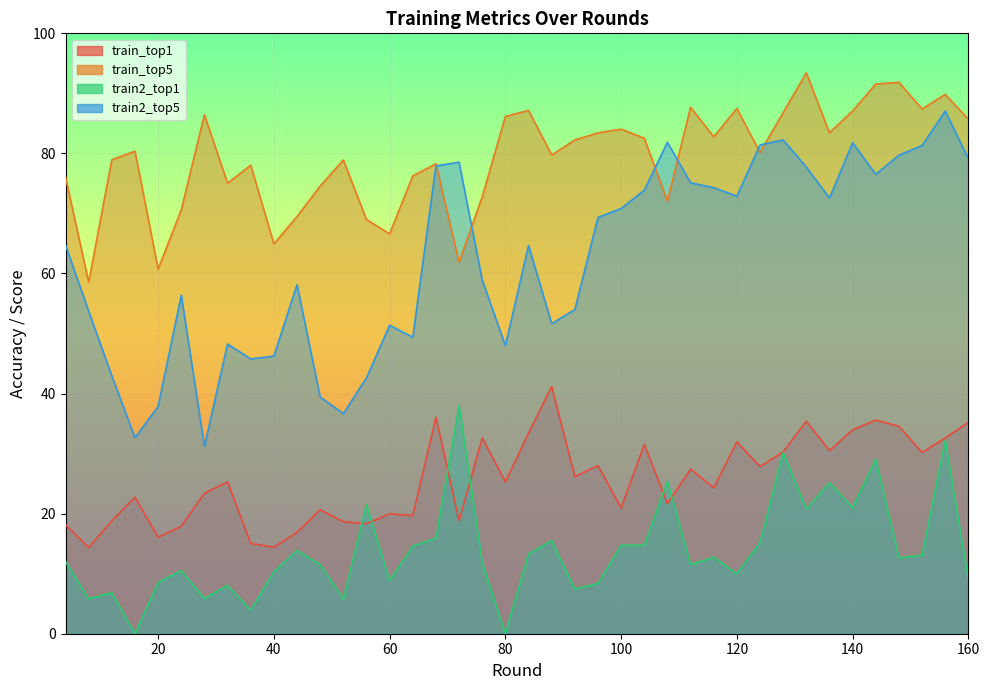

Reading left to right, extract all data points from this chart.

train_top1: 4=18.1	8=14.3	12=18.8	16=22.7	20=16.1	24=17.9	28=23.4	32=25.3	36=15.0	40=14.4	44=16.9	48=20.7	52=18.7	56=18.3	60=20.0	64=19.7	68=36.1	72=18.8	76=32.6	80=25.3	84=33.4	88=41.2	92=26.2	96=28.0	100=20.9	104=31.5	108=21.7	112=27.4	116=24.3	120=31.9	124=27.9	128=30.3	132=35.4	136=30.5	140=34.0	144=35.6	148=34.5	152=30.2	156=32.6	160=35.2
train_top5: 4=76.1	8=58.6	12=78.9	16=80.4	20=60.7	24=70.6	28=86.5	32=75.0	36=78.0	40=64.9	44=69.5	48=74.6	52=78.9	56=69.0	60=66.6	64=76.2	68=78.3	72=61.9	76=72.8	80=86.2	84=87.2	88=79.7	92=82.2	96=83.4	100=84.0	104=82.5	108=72.0	112=87.7	116=82.8	120=87.5	124=80.2	128=86.8	132=93.4	136=83.4	140=87.1	144=91.6	148=91.8	152=87.4	156=89.8	160=85.7
train2_top1: 4=12.0	8=5.8	12=6.8	16=0.0	20=8.5	24=10.5	28=5.9	32=8.1	36=3.9	40=10.3	44=13.9	48=11.5	52=5.8	56=21.5	60=8.9	64=14.6	68=15.9	72=38.0	76=11.8	80=0.0	84=13.3	88=15.5	92=7.5	96=8.4	100=14.7	104=14.7	108=25.4	112=11.5	116=12.7	120=10.0	124=15.2	128=30.1	132=20.7	136=25.2	140=21.0	144=29.1	148=12.6	152=13.1	156=32.2	160=9.0
train2_top5: 4=64.7	8=53.7	12=42.9	16=32.7	20=37.9	24=56.4	28=31.2	32=48.3	36=45.8	40=46.2	44=58.1	48=39.4	52=36.7	56=42.6	60=51.4	64=49.4	68=77.9	72=78.5	76=58.9	80=48.0	84=64.7	88=51.6	92=54.0	96=69.3	100=70.8	104=73.9	108=81.8	112=75.1	116=74.3	120=72.9	124=81.4	128=82.2	132=77.7	136=72.6	140=81.8	144=76.5	148=79.7	152=81.3	156=87.1	160=79.1